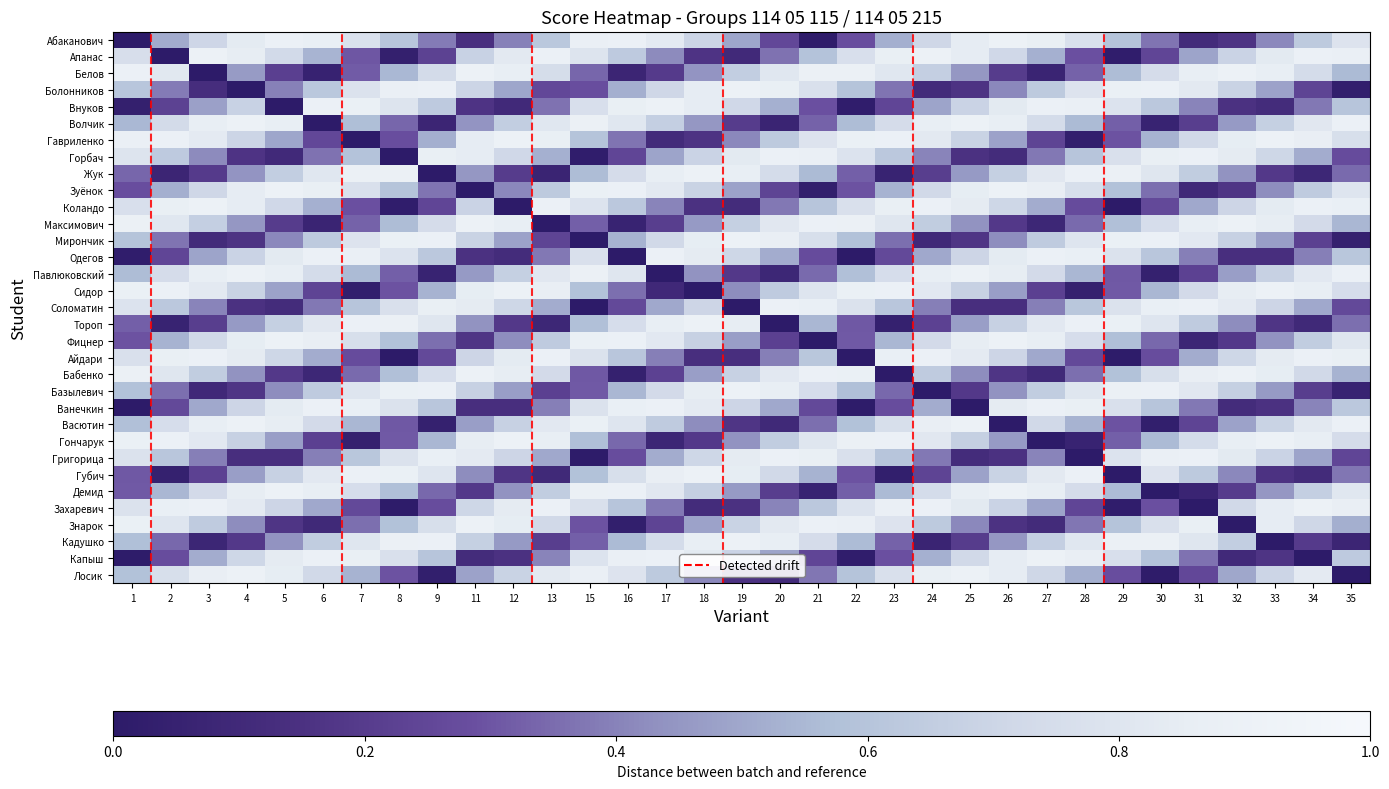

At which category is the sum across all series the highest?

4